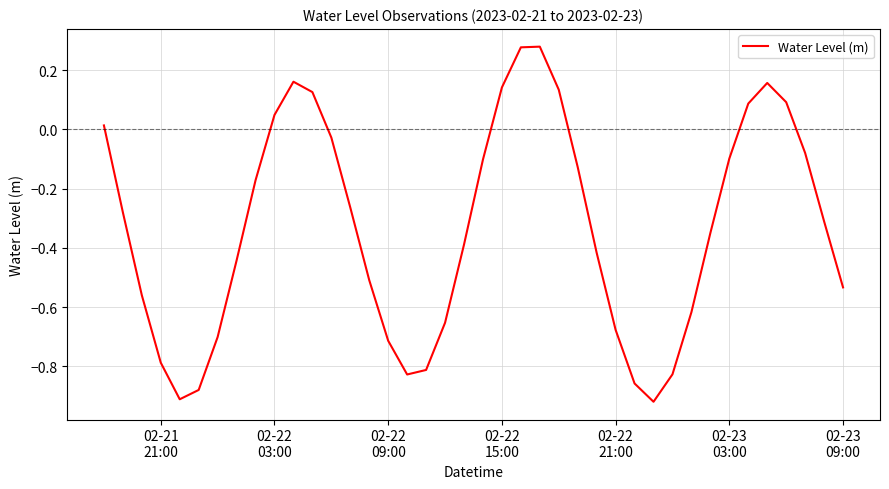

Is this an area chart (filled region under the line)?

No